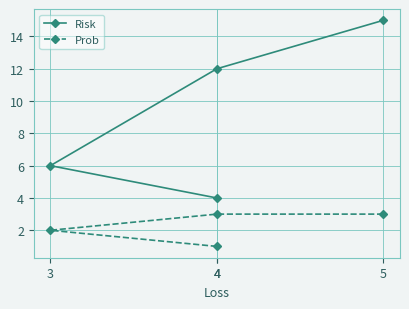

What is the smallest value displayed?

1